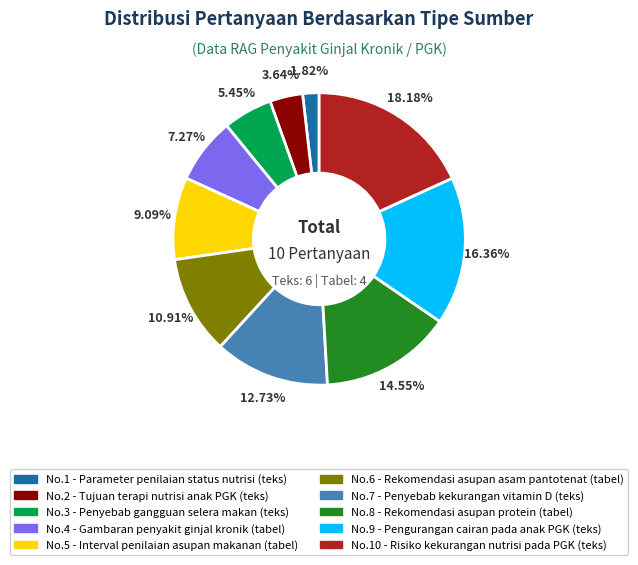

Does any single category account for the majority?

No